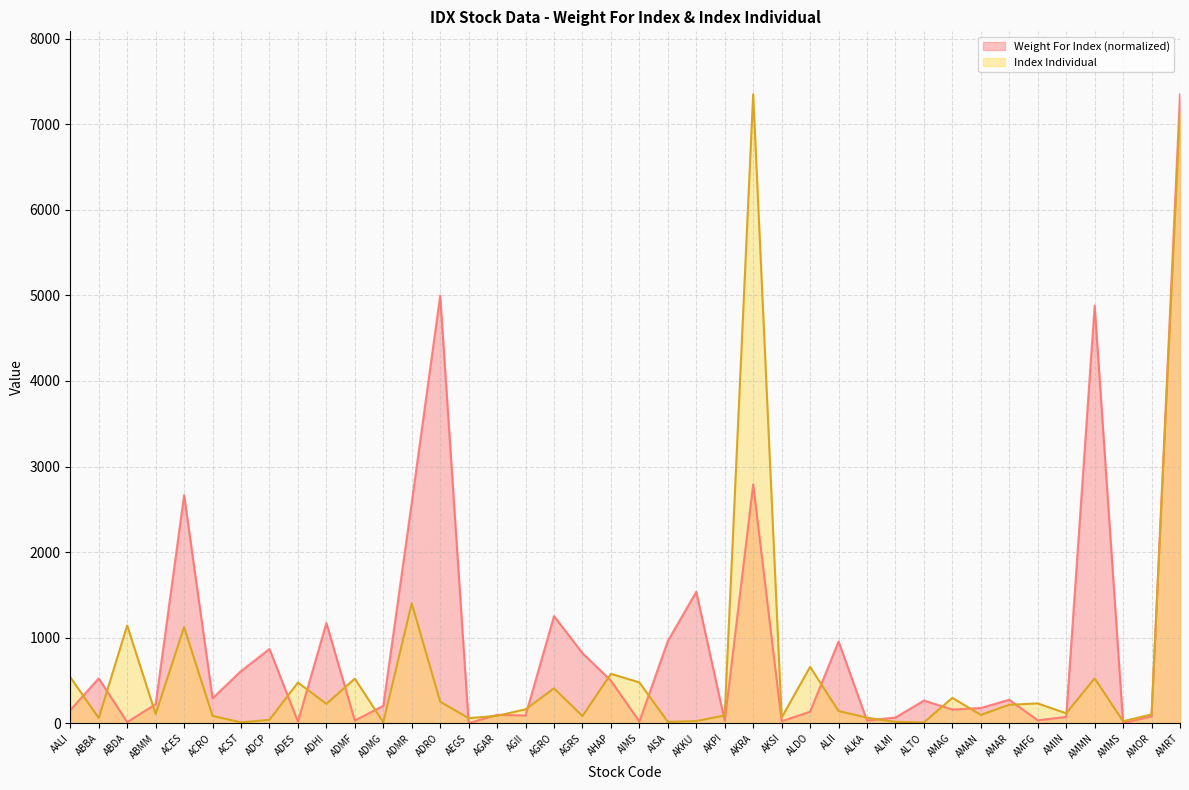

What is the difference between the highest and lowest values at AMIN?

41.5